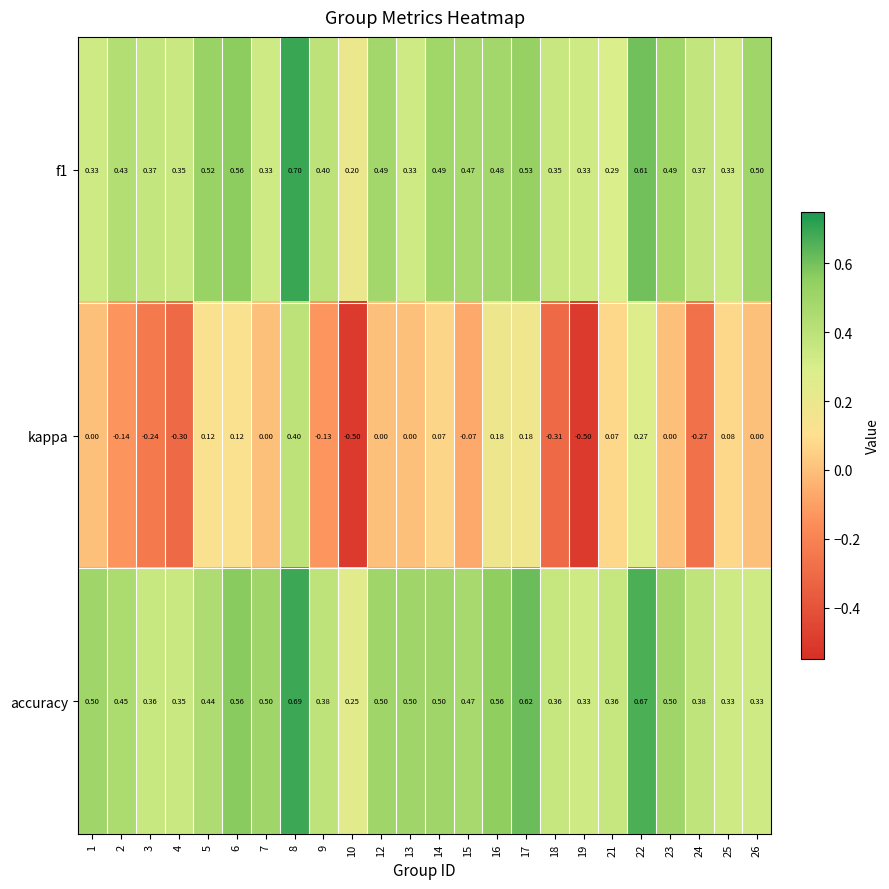

Which series has the largest range (max minus min)?

kappa